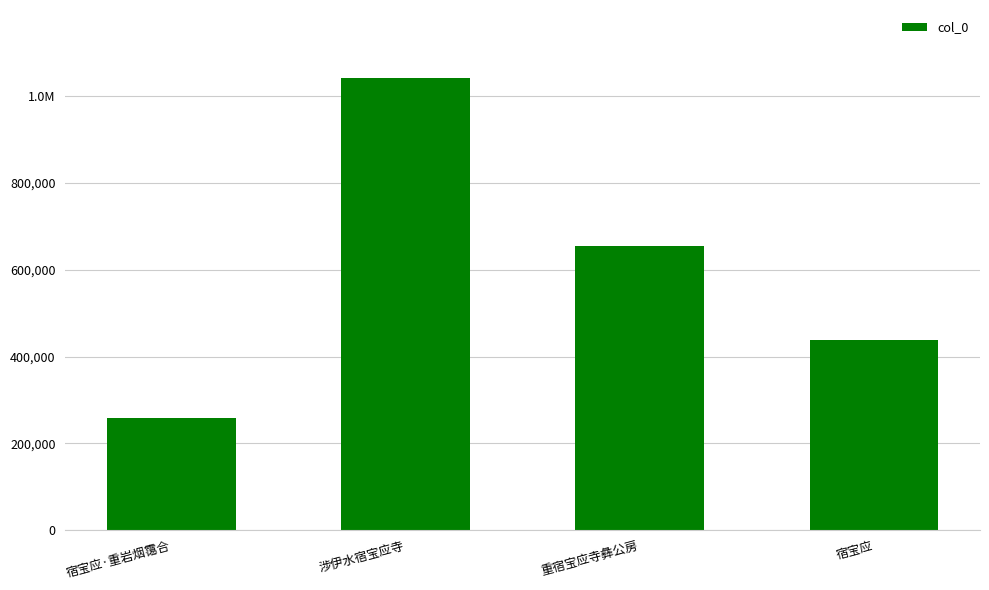

What is the minimum value shown in the chart?

258260